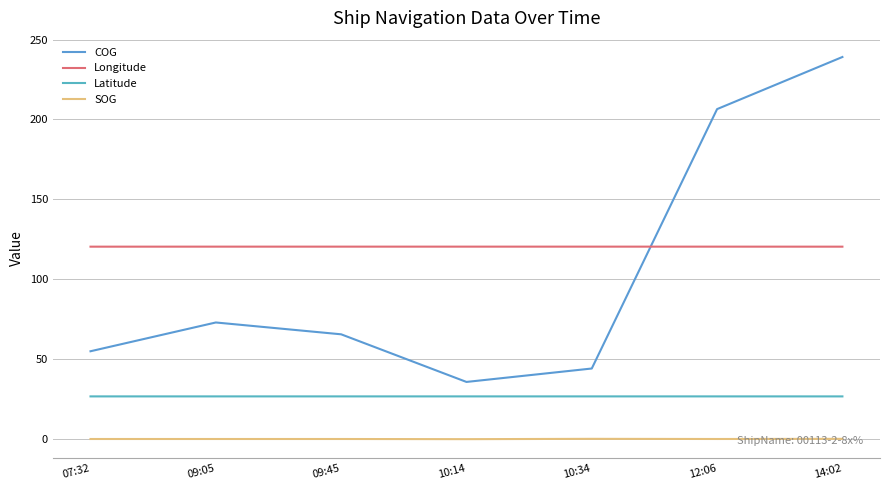

In Latitude, how many points are higher than both neighbors (excluding endpoints)?

1